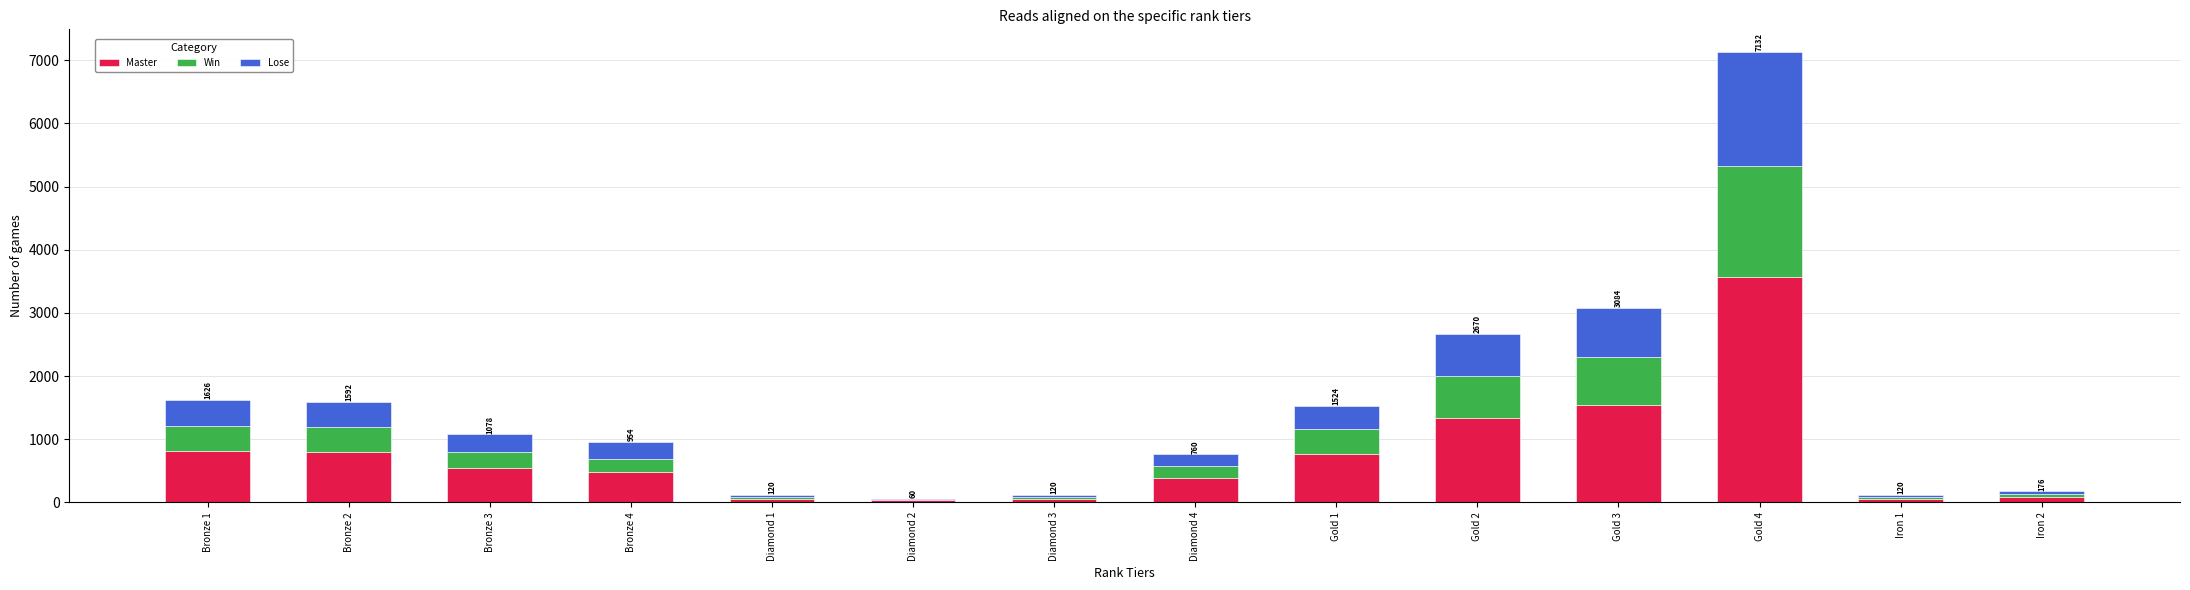

What is the total value across all series at Diamond 1?

120